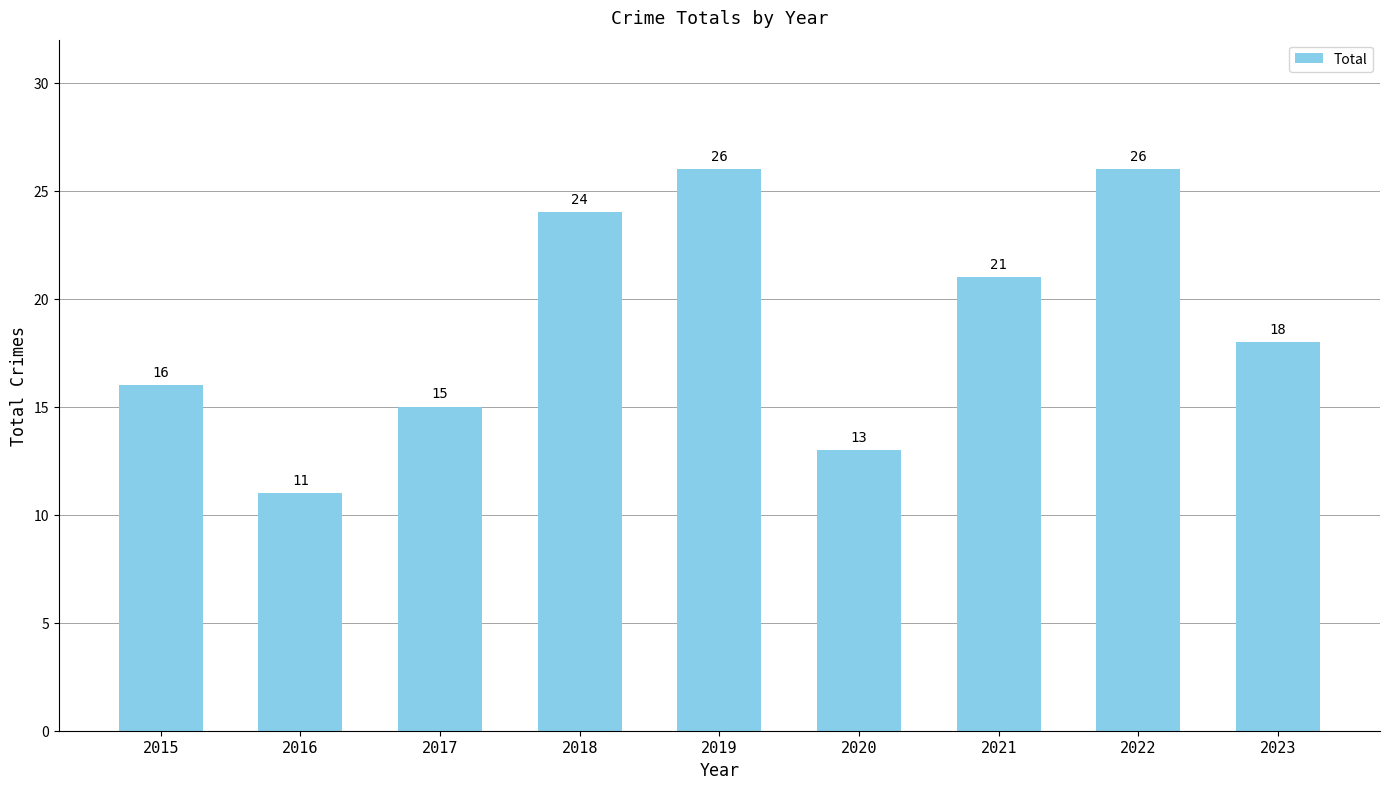

What is the value of the 2nd bar from the left?

11